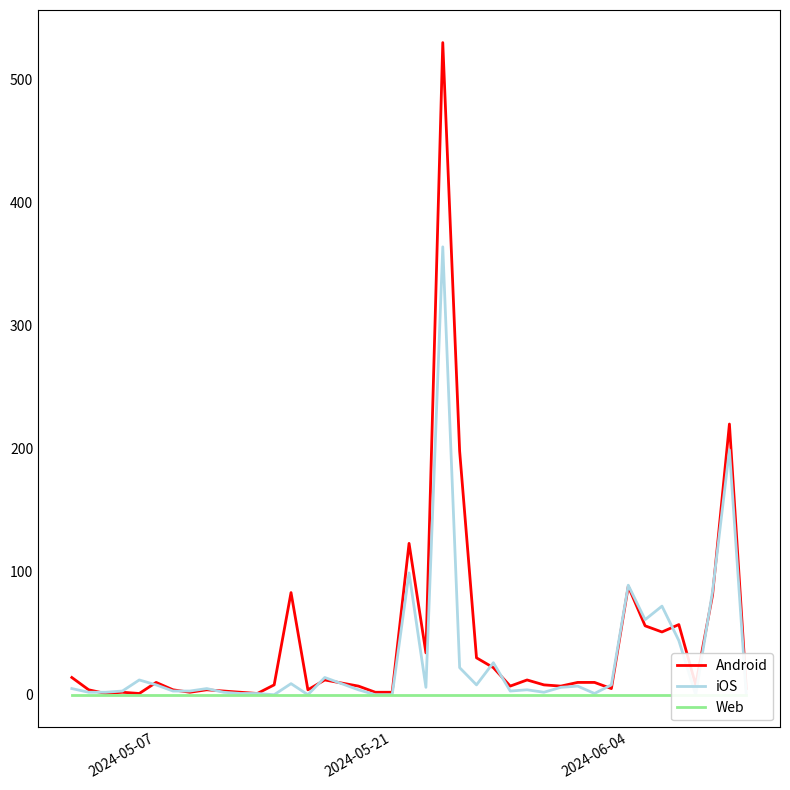

Which series has the largest range (max minus min)?

Android